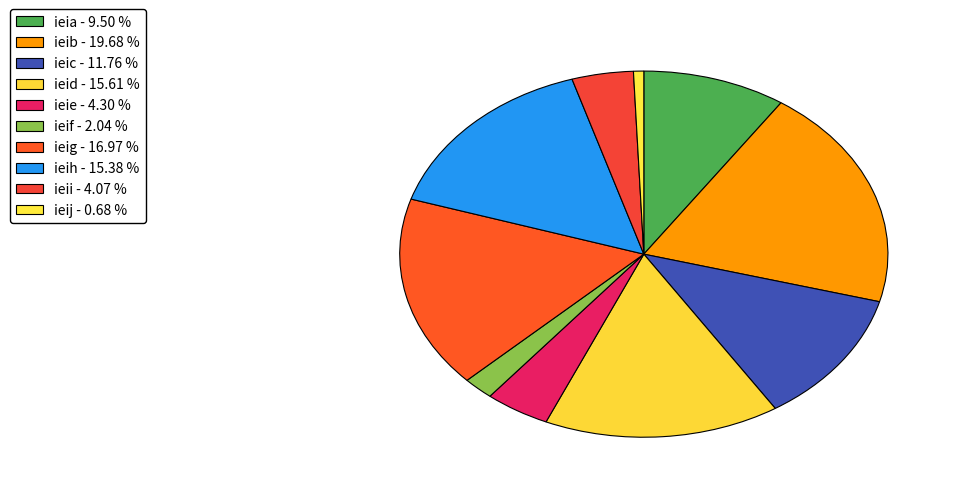

To the nearest percent, what portion does ieij represent?

1%